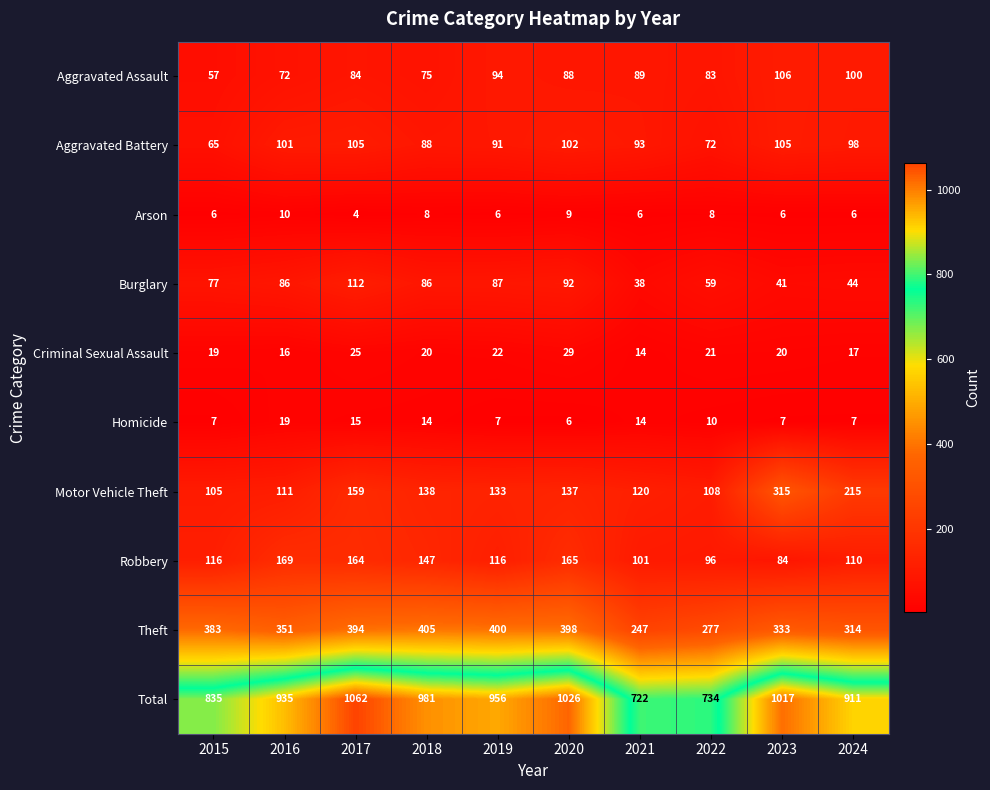

What is the total value across all series at 2018?

1962